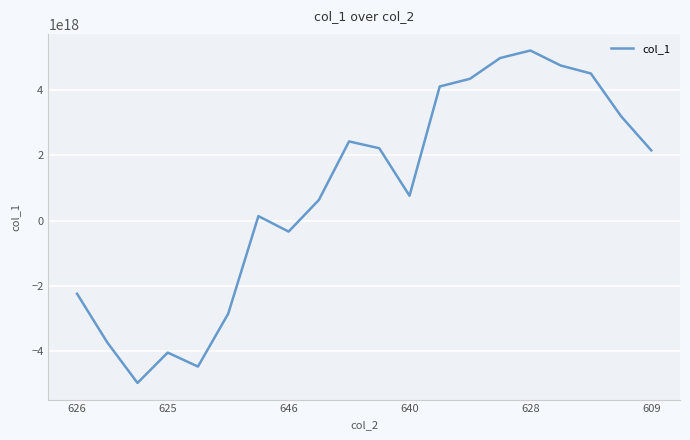

What is the label of the 2nd point from the right?

18